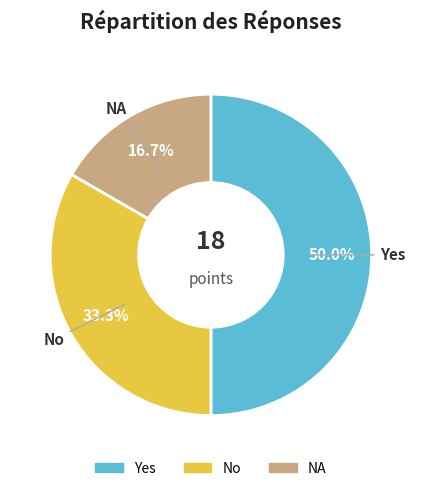

Approximately how many times larger is the value at NA compared to Yes?

0.3